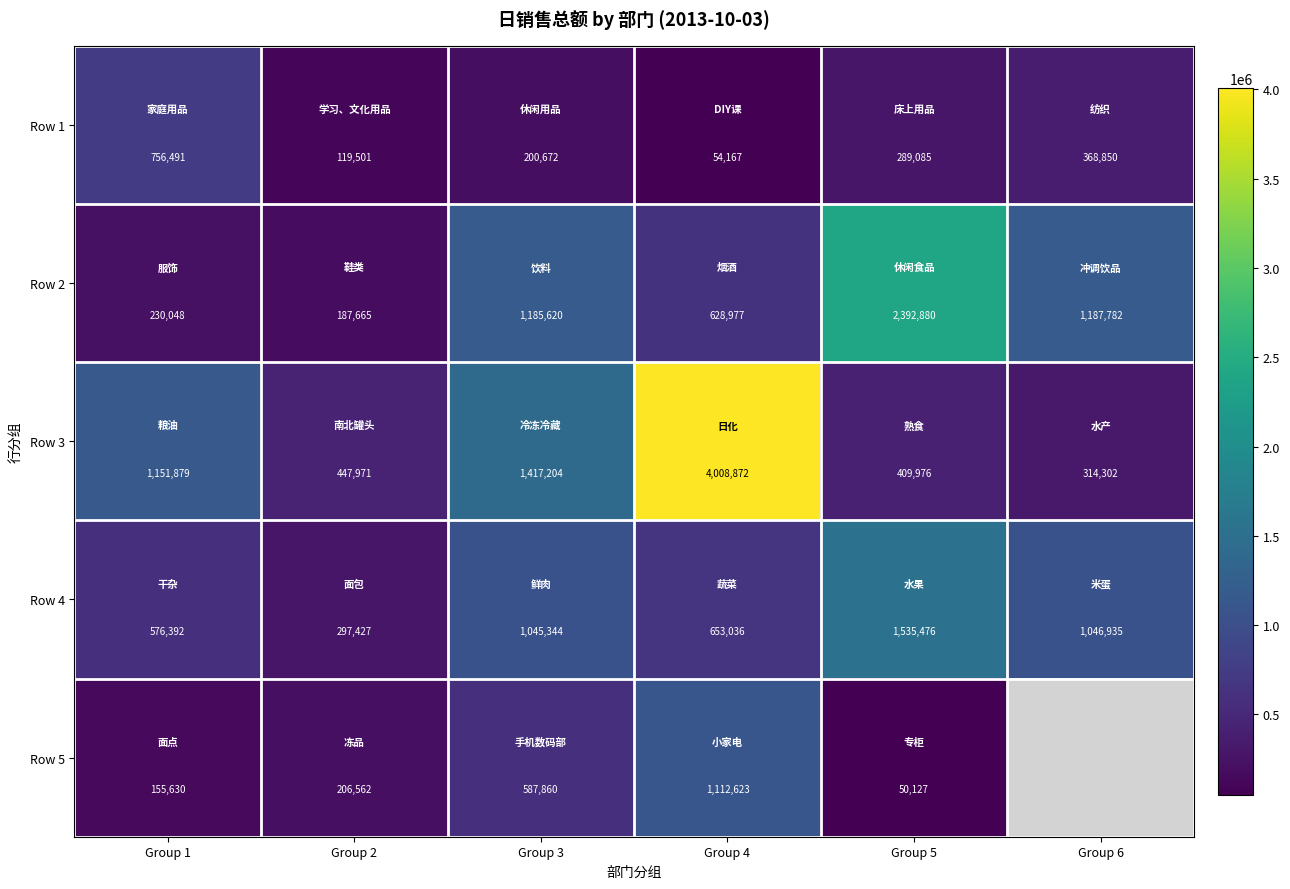

Is the value of Row 4 at Group 5 greater than the value of Row 2 at Group 6?

Yes